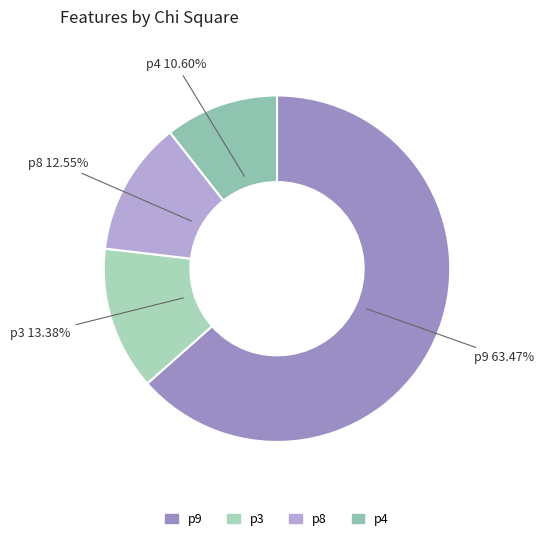

What percentage is NOT represented by p9?

36.5%